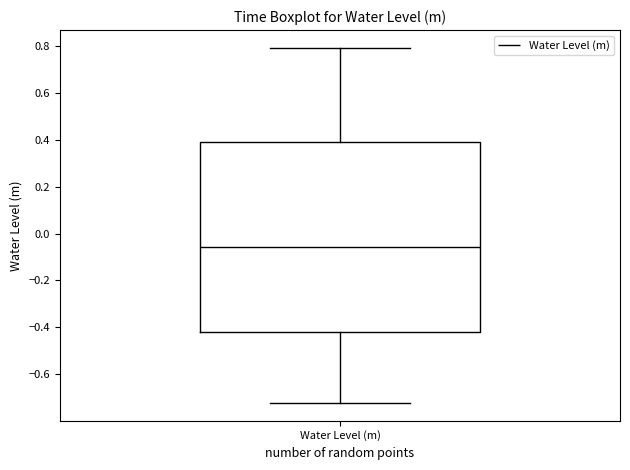

Read this box plot against the y-axis: the position of the median line, the range covered by the box, and the ends of both whiskers. The values are not printed on the chart, so give them approximately, as read against the axis.

median -0.06, box -0.42 to 0.38, whiskers -0.72 to 0.80